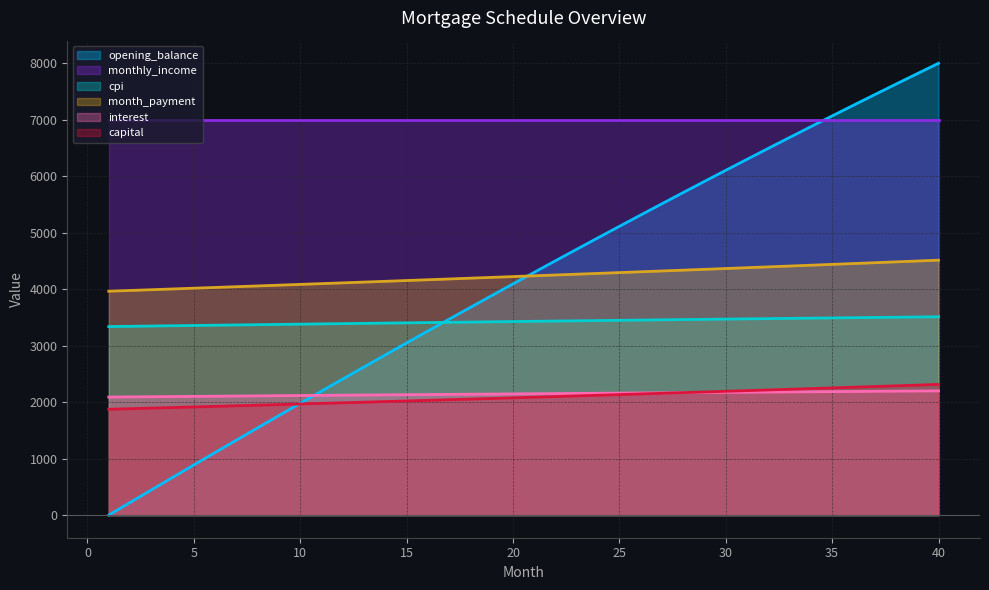

True or false: capital and cpi intersect in this chart.

False